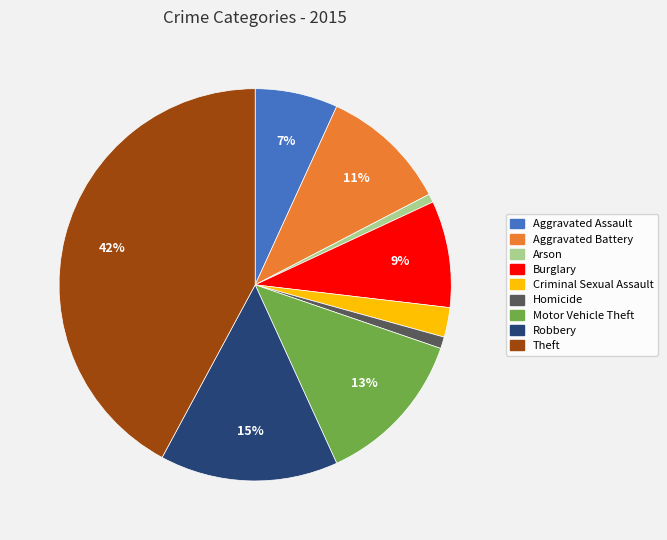

To the nearest percent, what is the difference between the largest and smallest slice percentages?

41%